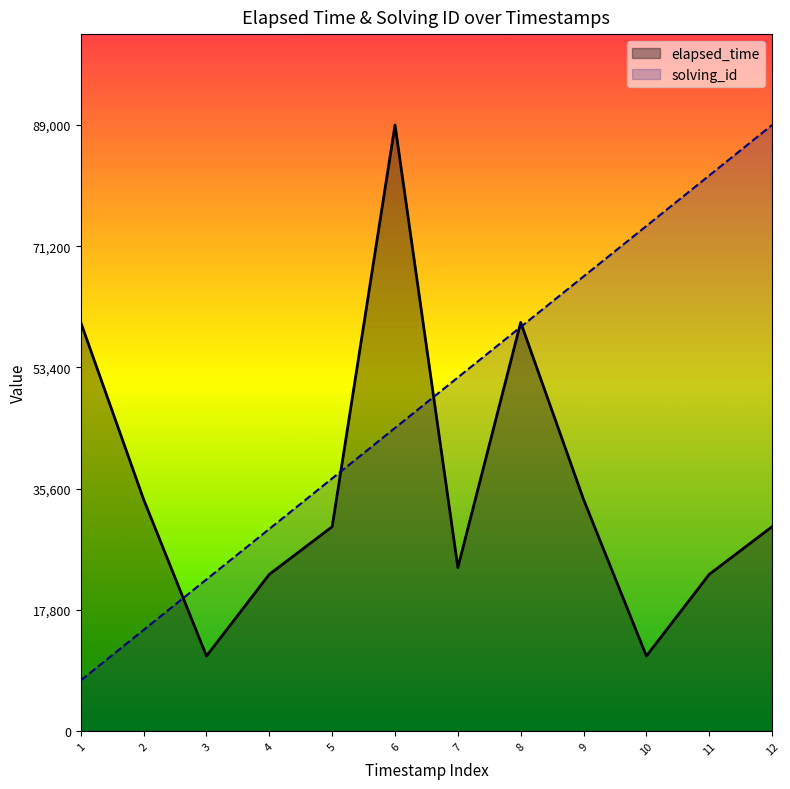

What is the difference between the maximum and minimum values?

78000.0